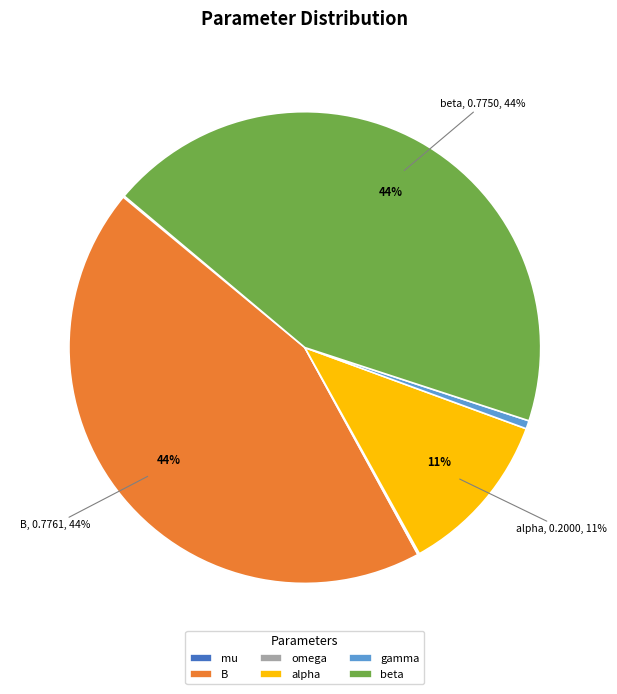

Does any single category account for the majority?

No